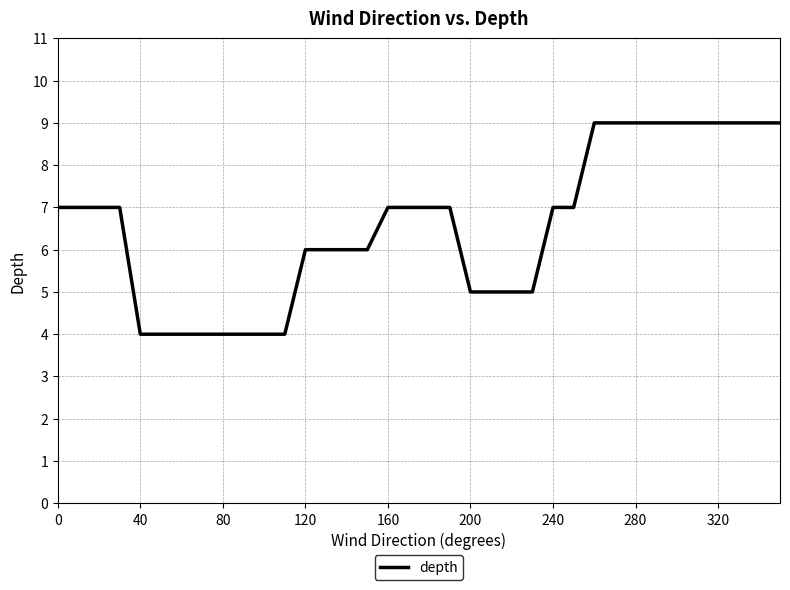

What is the smallest value displayed?

4